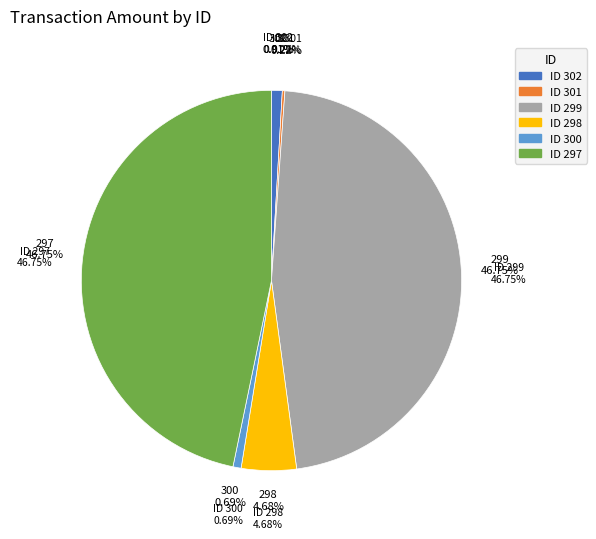

What is the largest slice in the pie chart?

299